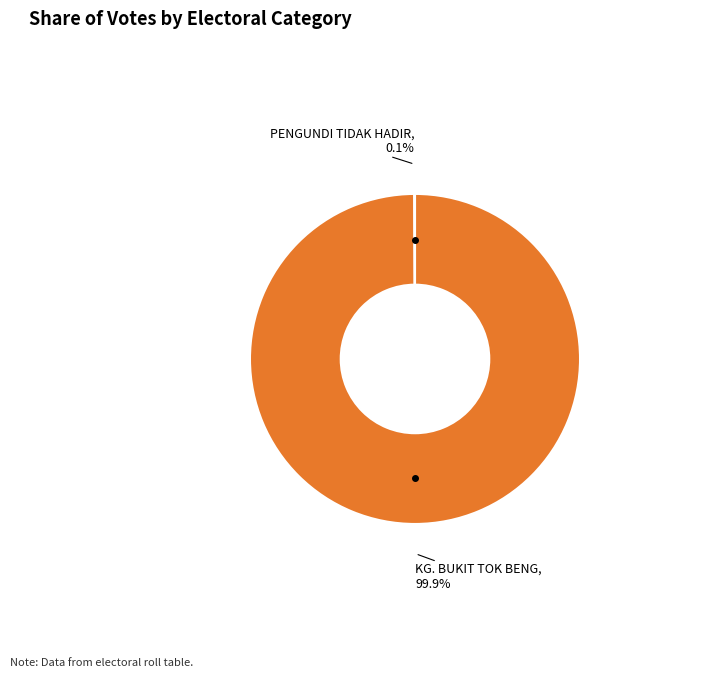

Does any single category account for the majority?

Yes